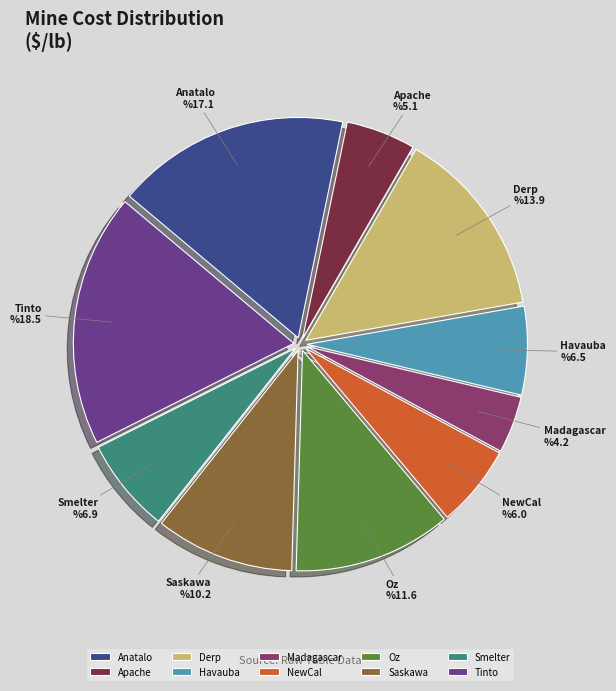

Do Derp and Oz together represent more than half of the pie?

No